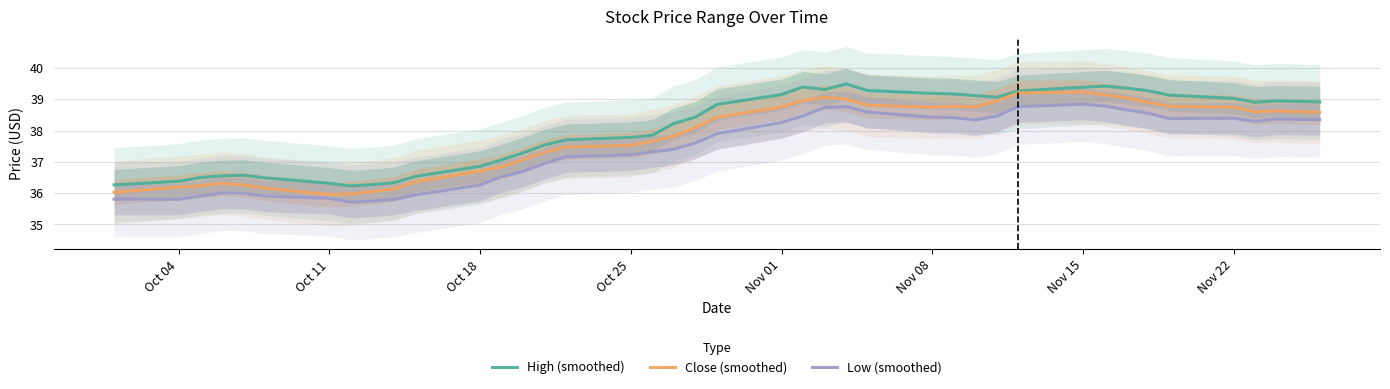

True or false: Low (smoothed) and High (smoothed) cross at least once.

False